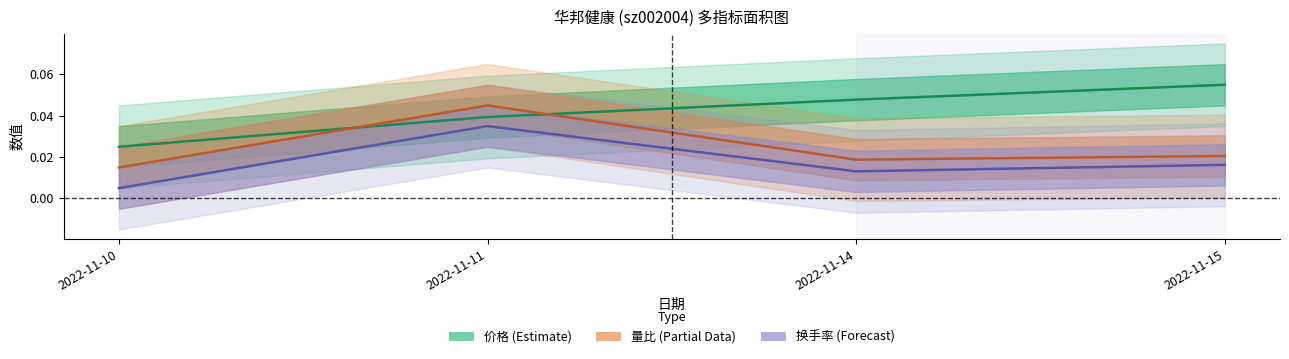

List the labels in order of 换手率 value, largest first.

2022-11-11, 2022-11-15, 2022-11-14, 2022-11-10